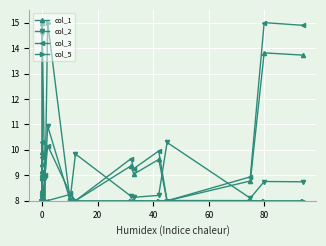

Rank the series by their maximum value, from highest to lowest.

col_1, col_2, col_3, col_5